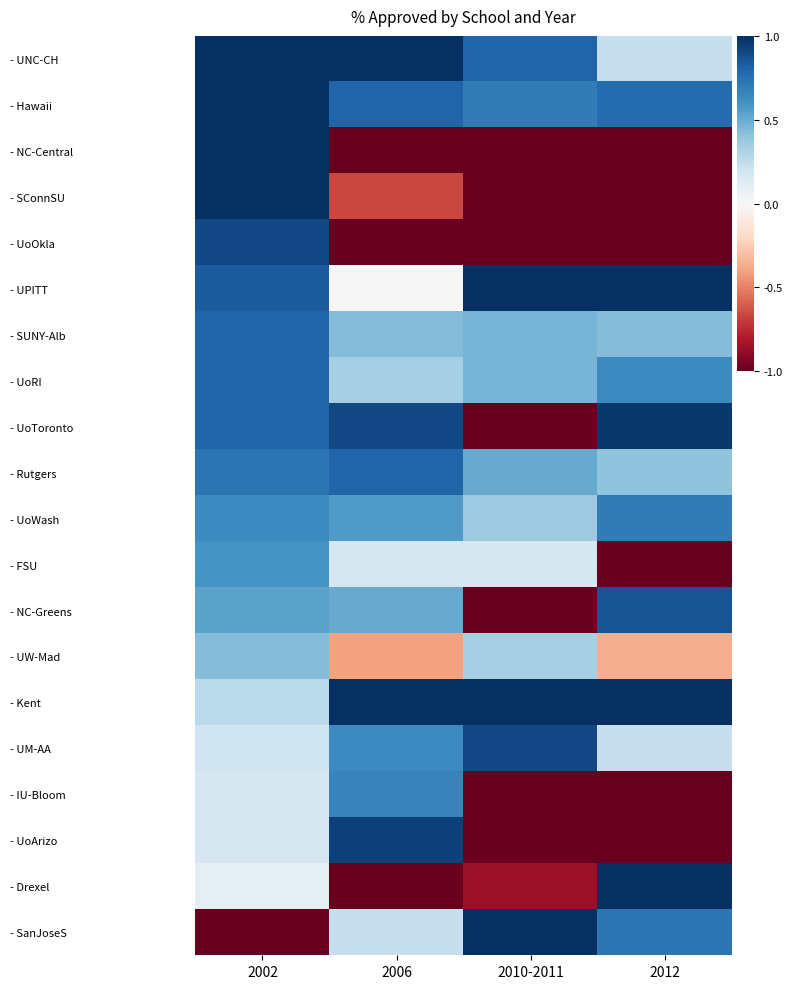

Rank the series at 2010-2011 from highest to lowest value.

- UPITT, - Kent, - SanJoseS, - UM-AA, - UNC-CH, - Hawaii, - Rutgers, - SUNY-Alb, - UoRI, - UoWash, - UW-Mad, - FSU, - Drexel, - NC-Central, - SConnSU, - UoOkla, - UoToronto, - NC-Greens, - IU-Bloom, - UoArizo